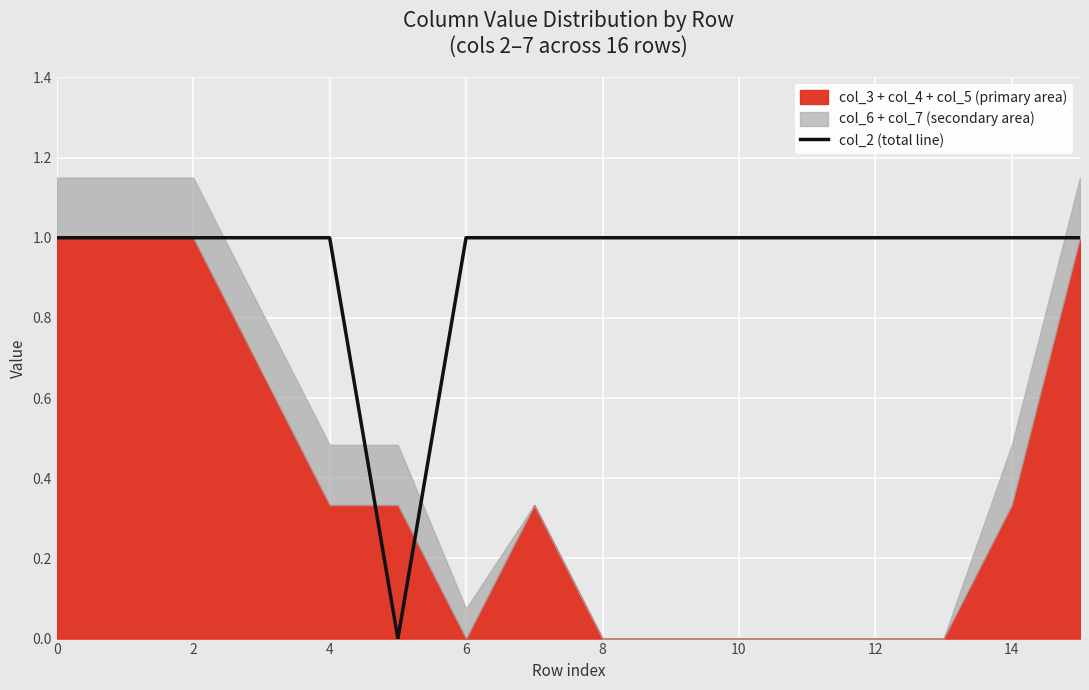

Approximately how many times larger is the value at 8 compared to 14?

1.0